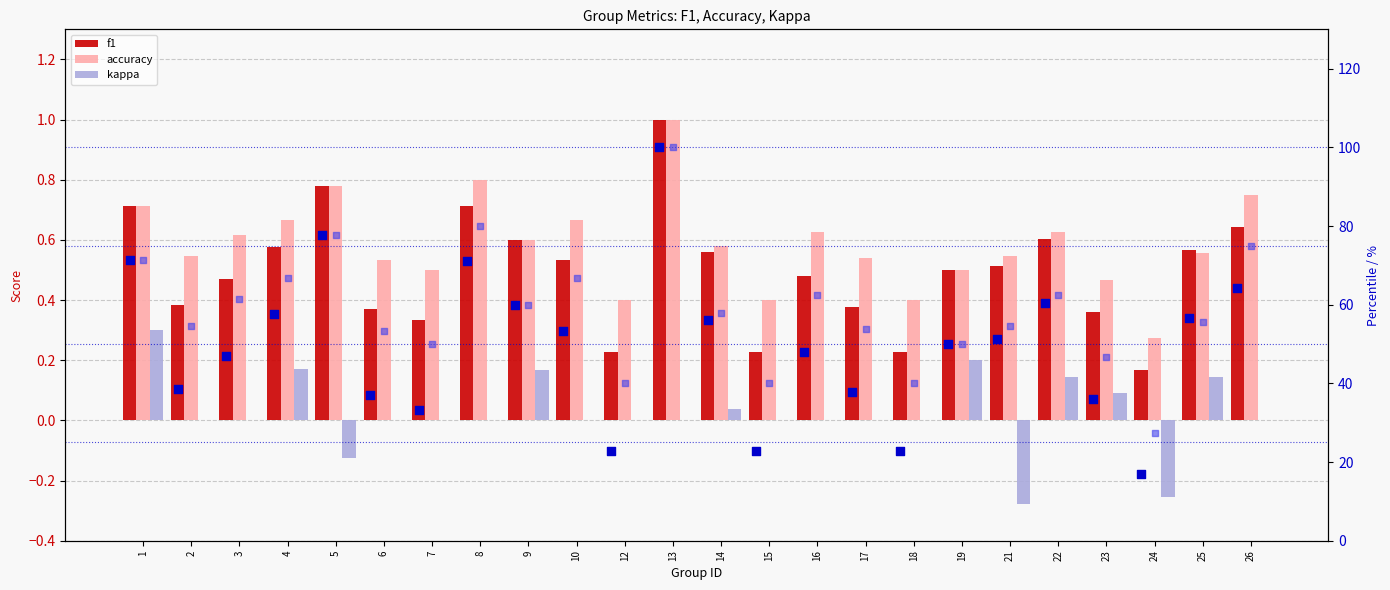

Which series has the widest spread of Y values?

f1 %